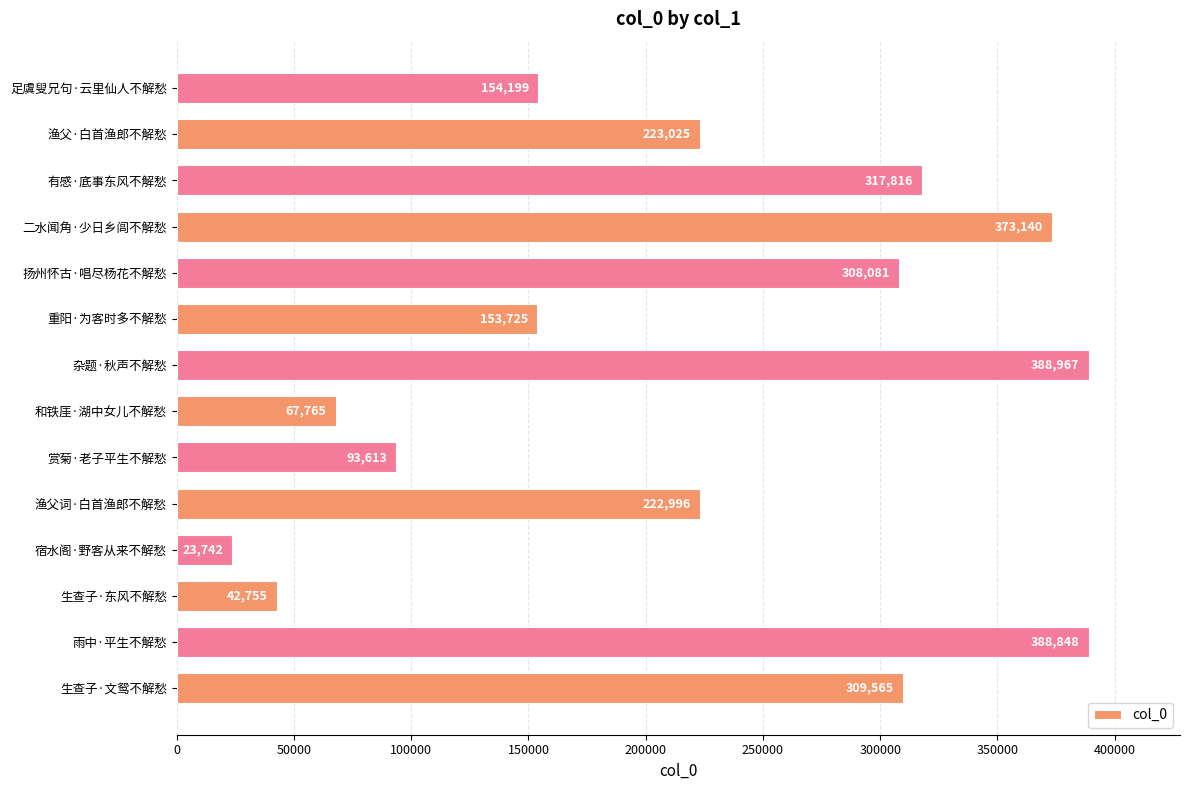

List the labels in order of value, largest first.

杂题·秋声不解愁, 雨中·平生不解愁, 二水闻角·少日乡闾不解愁, 有感·底事东风不解愁, 生查子·文鸳不解愁, 扬州怀古·唱尽杨花不解愁, 渔父·白首渔郎不解愁, 渔父词·白首渔郎不解愁, 足虞叟兄句·云里仙人不解愁, 重阳·为客时多不解愁, 赏菊·老子平生不解愁, 和铁厓·湖中女儿不解愁, 生查子·东风不解愁, 宿水阁·野客从来不解愁